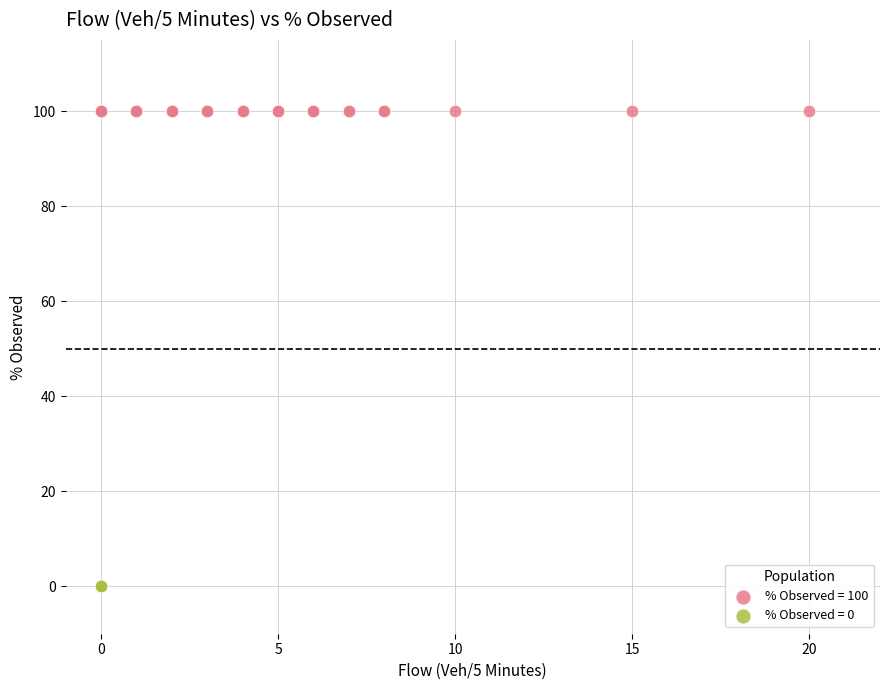

Which series reaches the minimum Y coordinate?

% Observed = 0